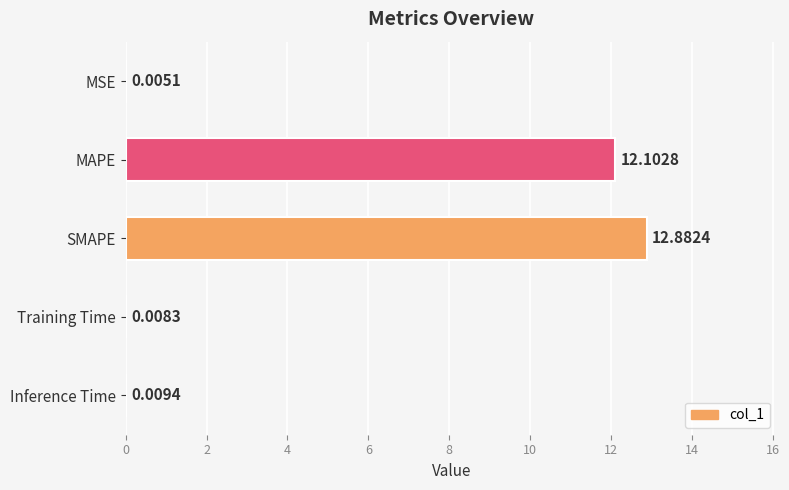

What is the change in value from MAPE to Training Time?

-12.1